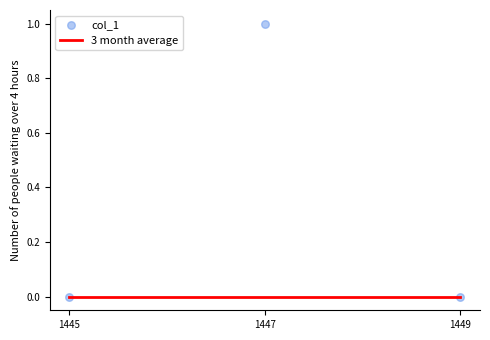

At how many categories does at least one series exceed 0?

1